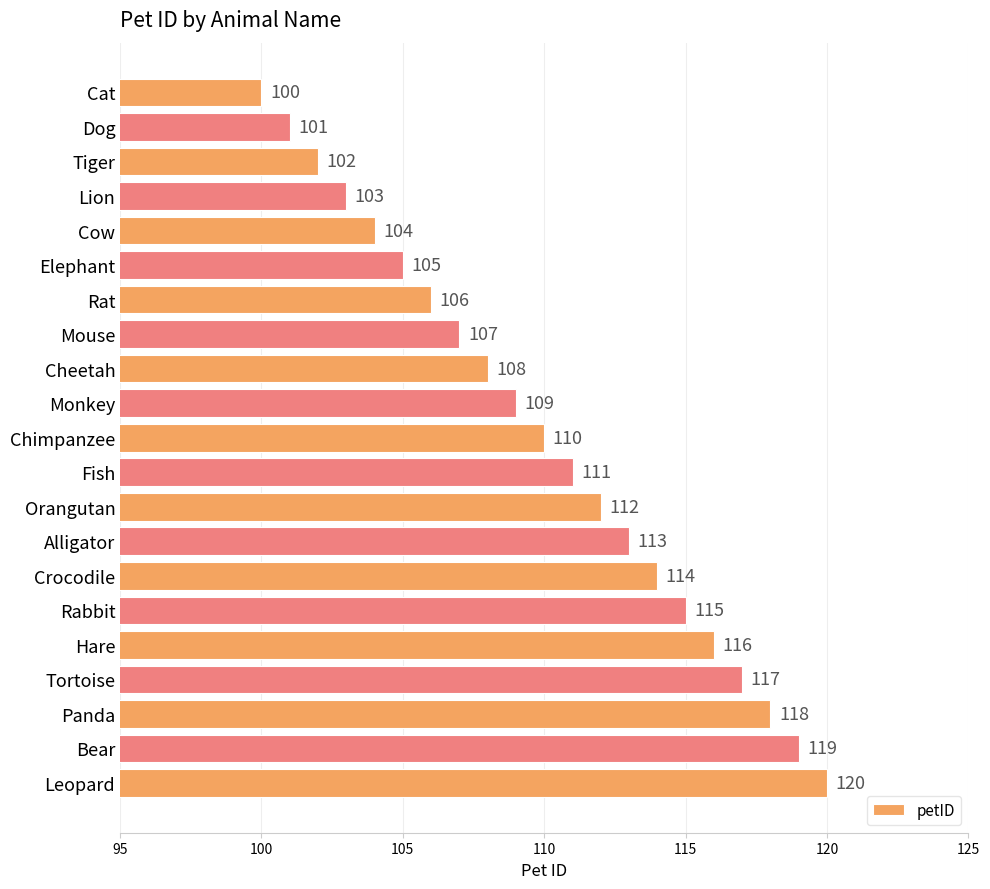

How many values are below 110?

10